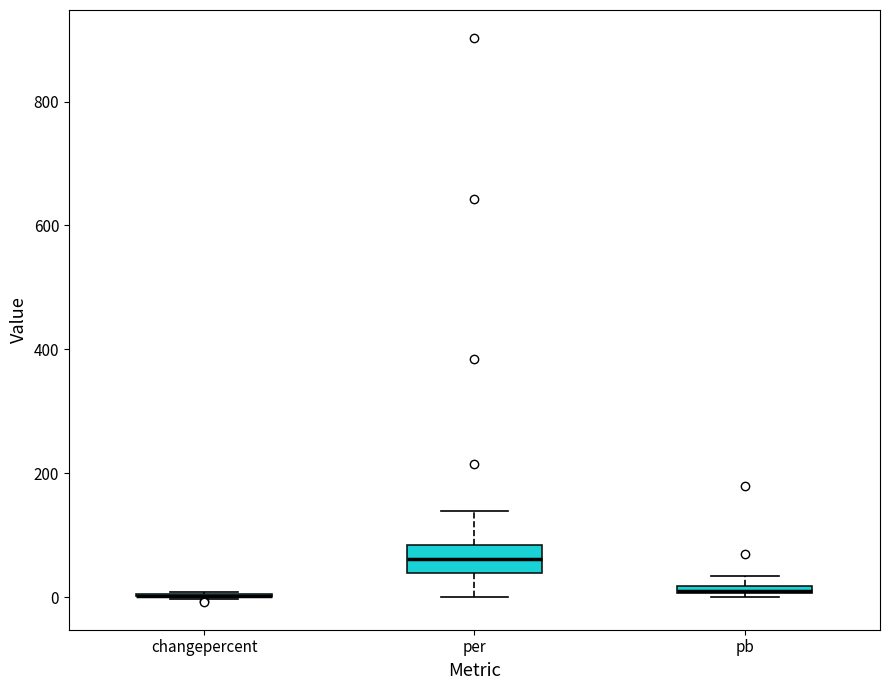

Where is the lower edge of the box for pb on the y-axis? The values are not printed on the chart, so give them approximately, as read against the axis.

0